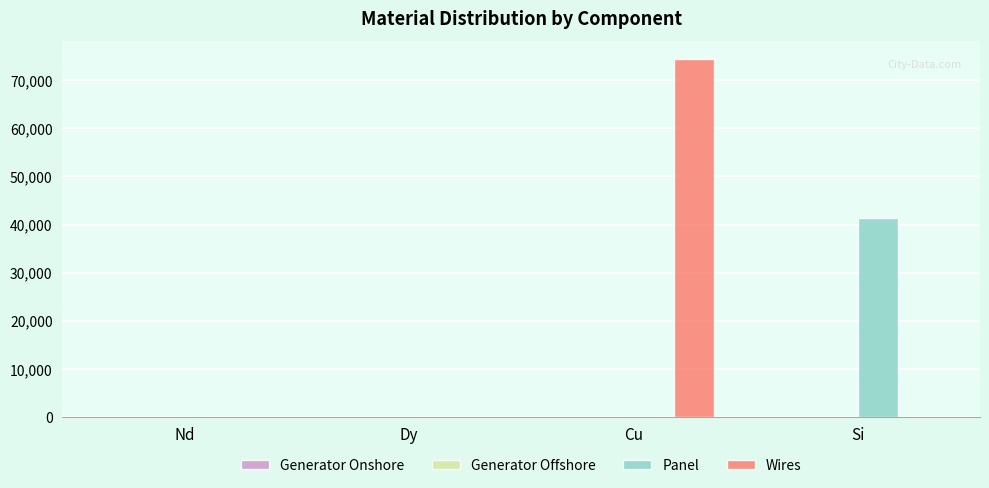

True or false: Panel has a value of 61817.6 at Si.

False